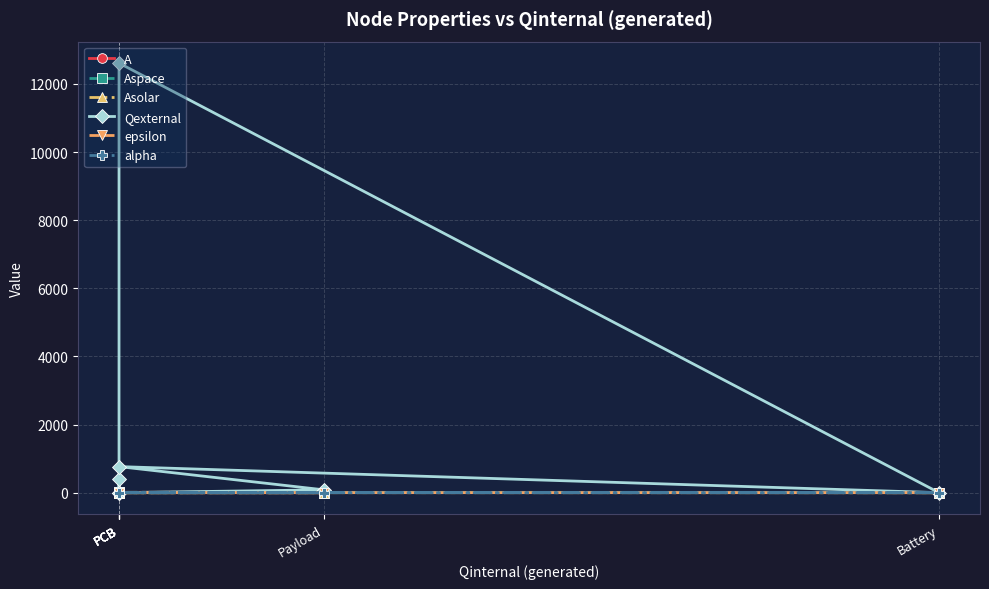

At which category does the chart reach its peak across all series?

PCB